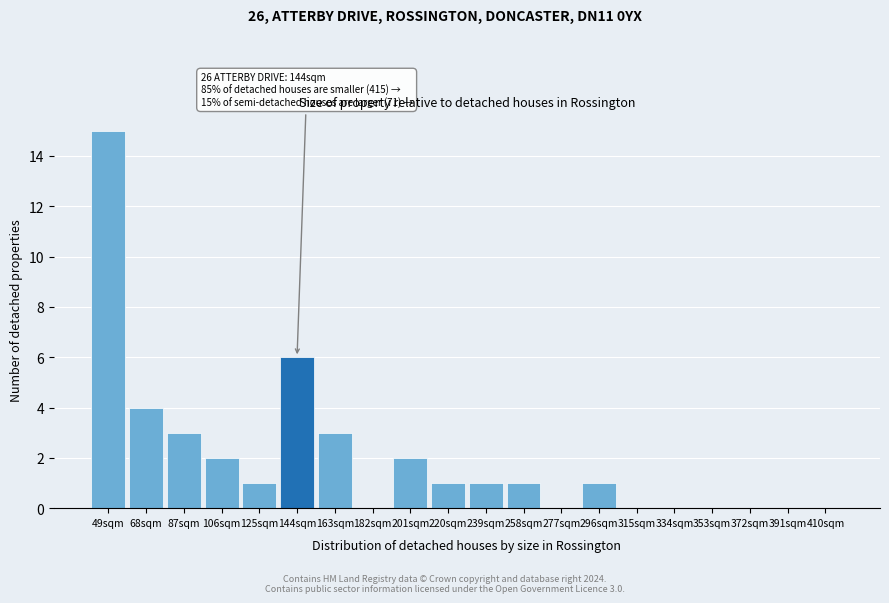

Reading left to right, what are all the values shown in this chart?

49sqm=15	68sqm=4	87sqm=3	106sqm=2	125sqm=1	144sqm=6	163sqm=3	182sqm=0	201sqm=2	220sqm=1	239sqm=1	258sqm=1	277sqm=0	296sqm=1	315sqm=0	334sqm=0	353sqm=0	372sqm=0	391sqm=0	410sqm=0